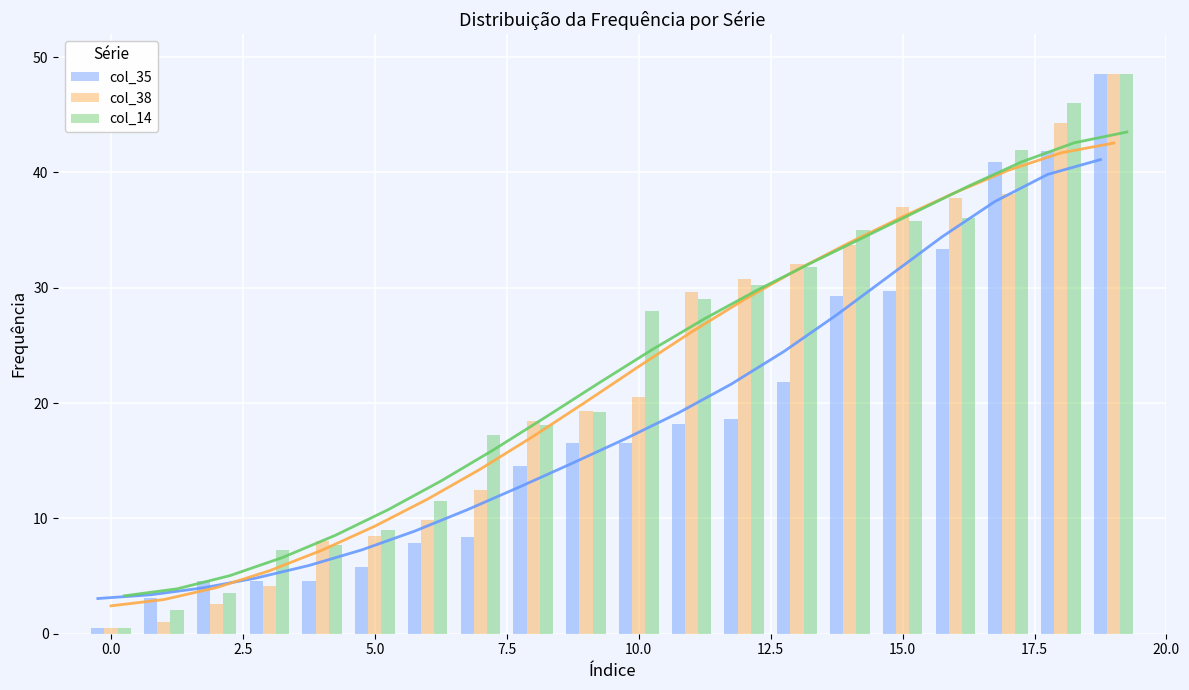

True or false: col_35 has a value of 17.7 at 15.0.

False